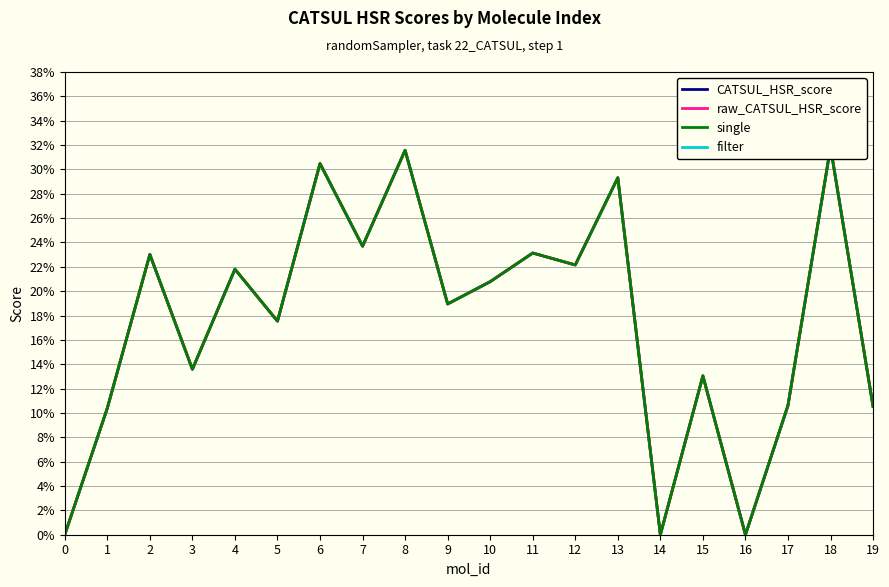

Which series has the largest total across all categories?

filter